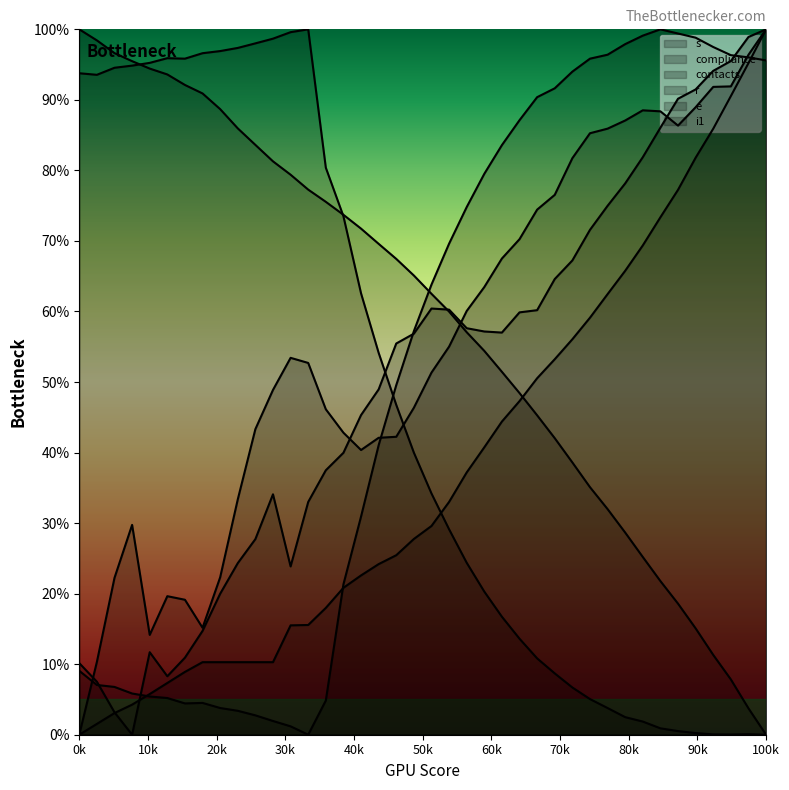

Rank the series by their maximum value, from highest to lowest.

s, e, i1, r, compliance, contacts